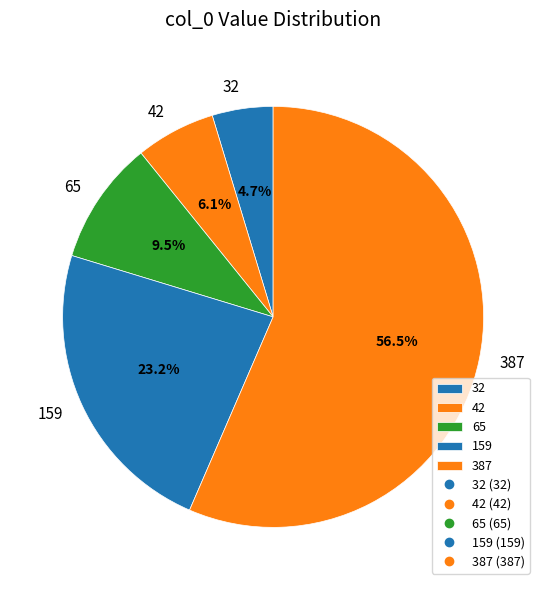

Which category has the biggest portion of the pie?

387